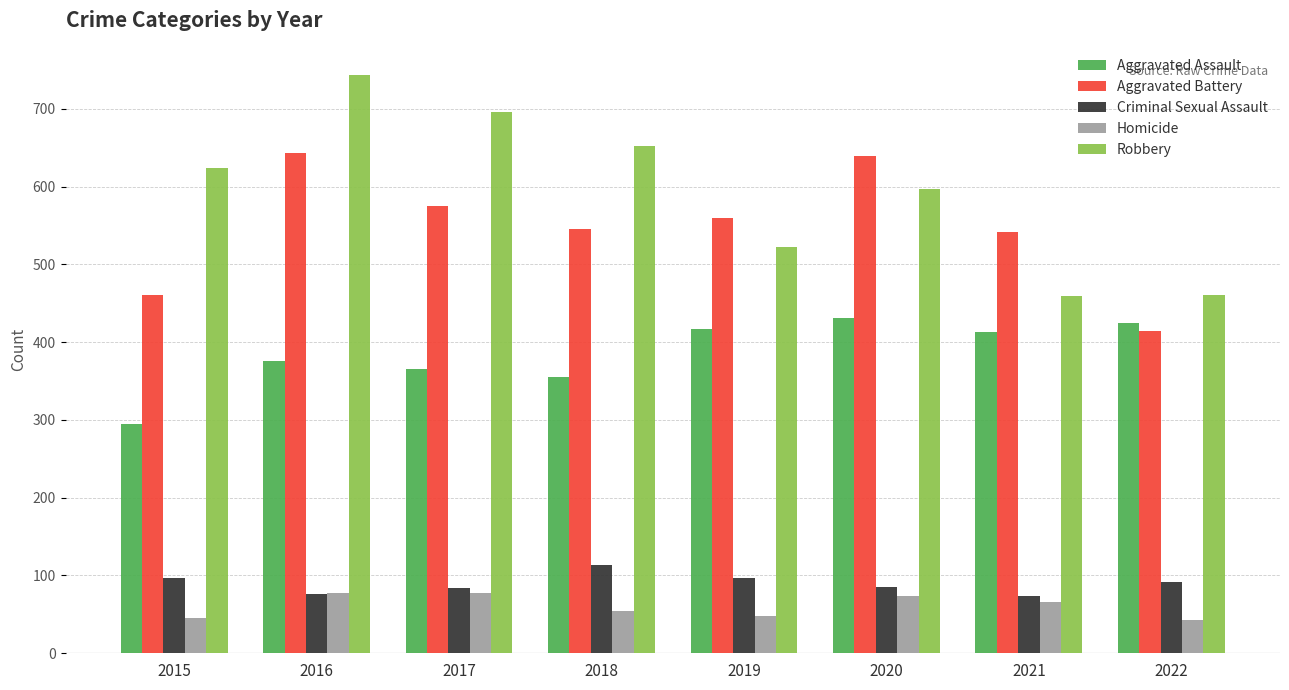

Which series has the largest total across all categories?

Robbery